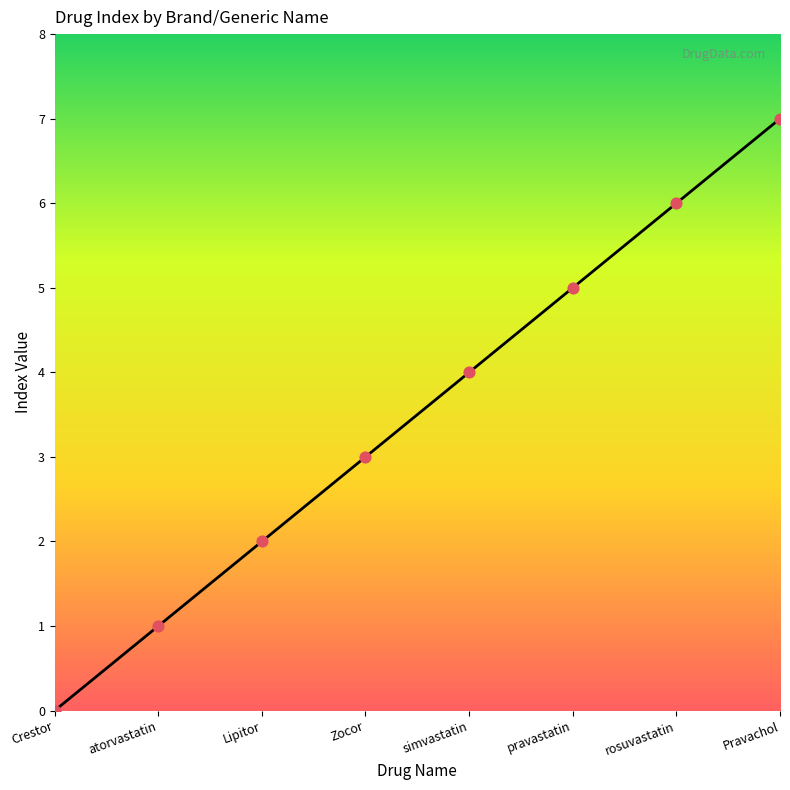

Which has a higher value, simvastatin or Crestor?

simvastatin